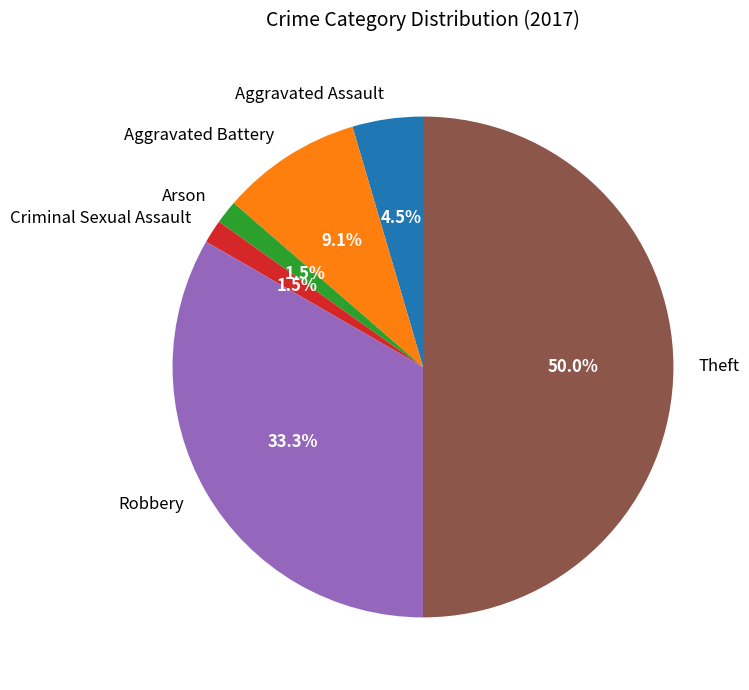

Between Arson and Theft, which is larger?

Theft